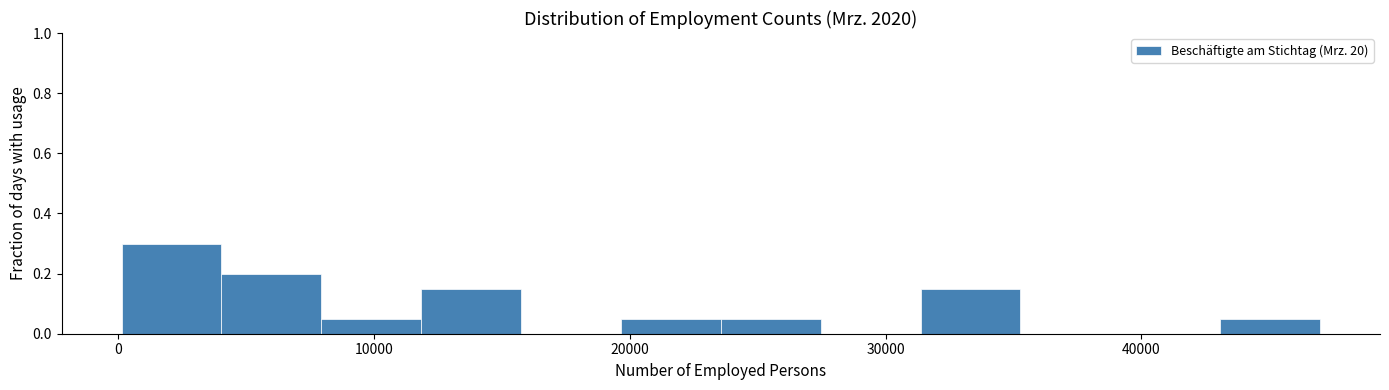

Around what value on the x-axis is the tallest bar? Give the approximate position of its centre, as read against the axis.

2000